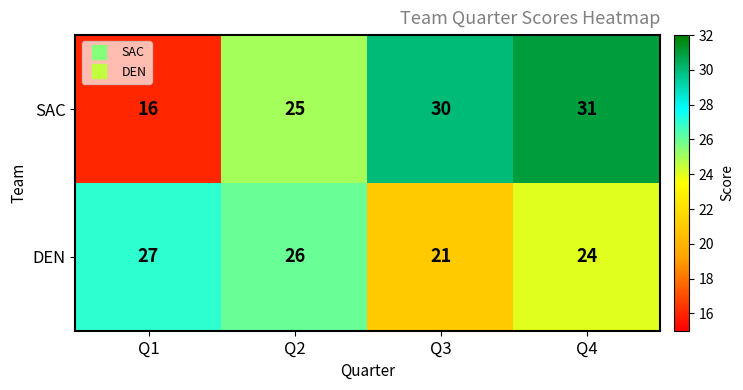

Rank the series by their average value, from lowest to highest.

DEN, SAC